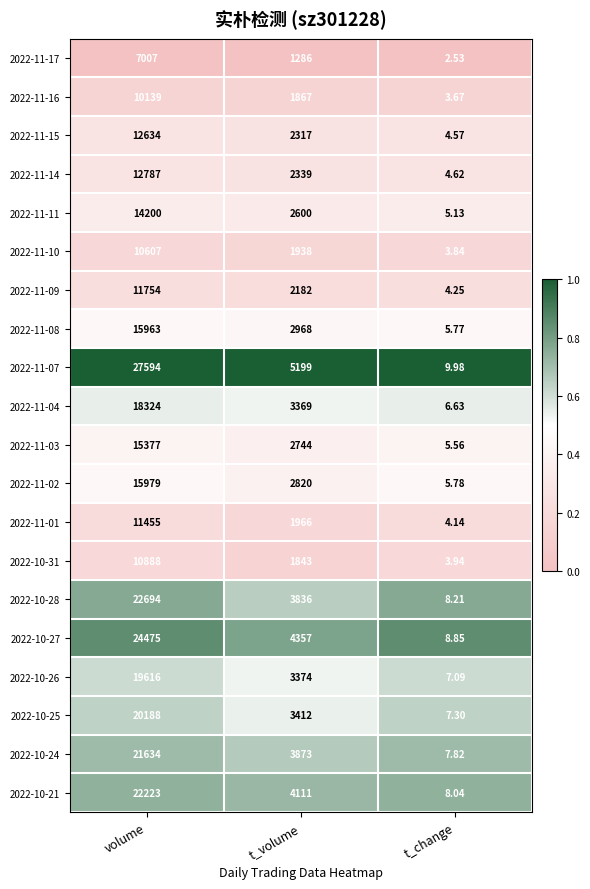

At which label does 2022-11-03 first exceed 2744?

volume